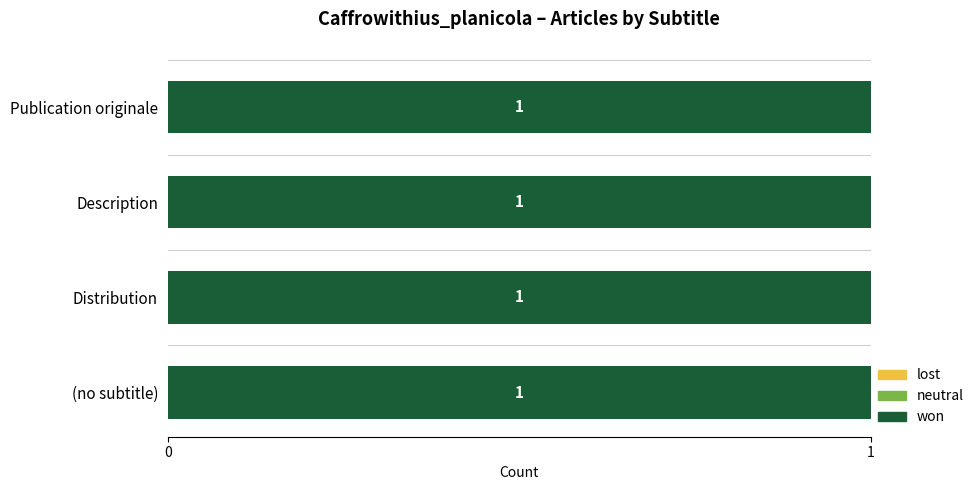

The value of neutral at Description is 0. True or false?

True